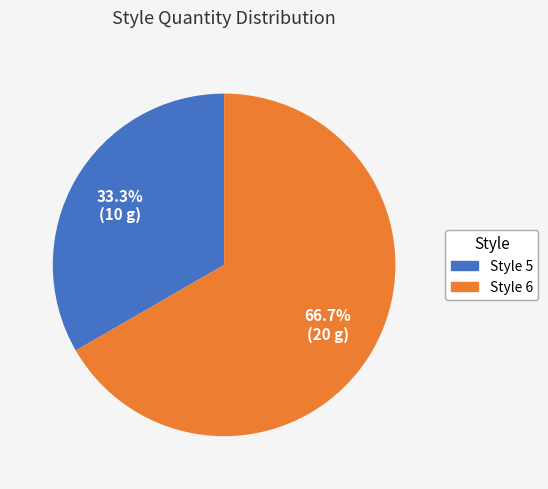

Which slice is the smallest?

Style 5